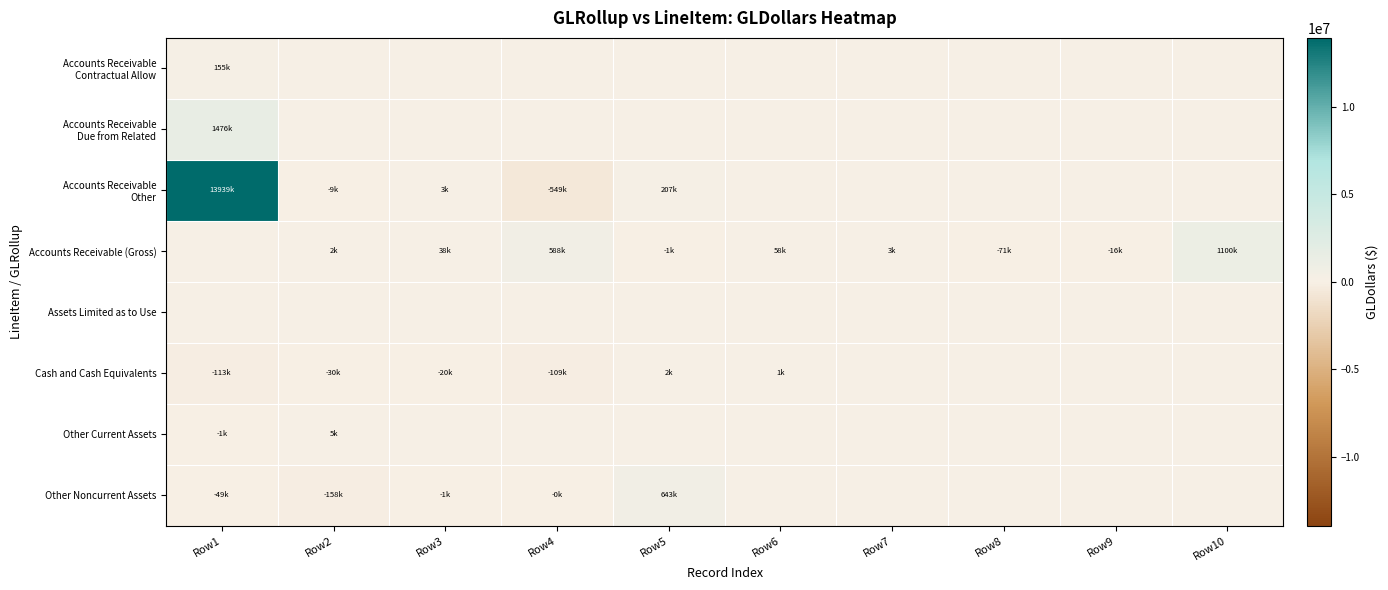

Which category has the lowest value across all series?

Row4